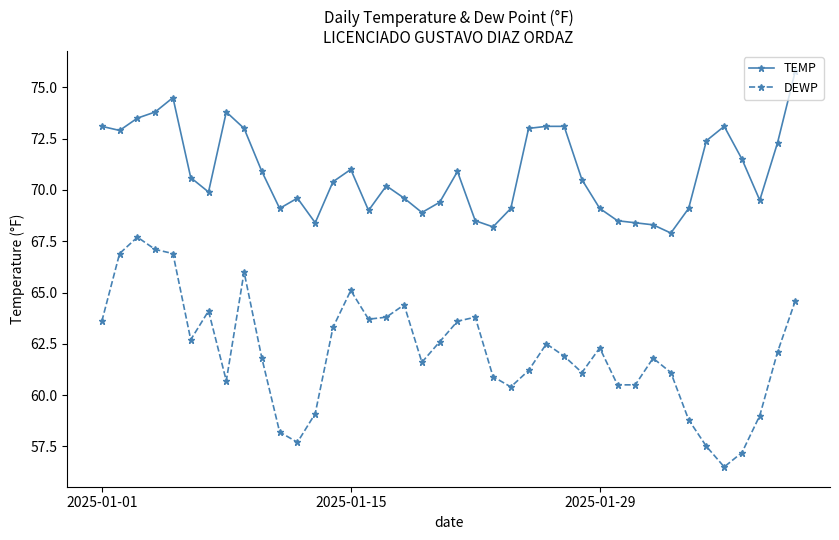

What is the greatest value displayed?

75.8